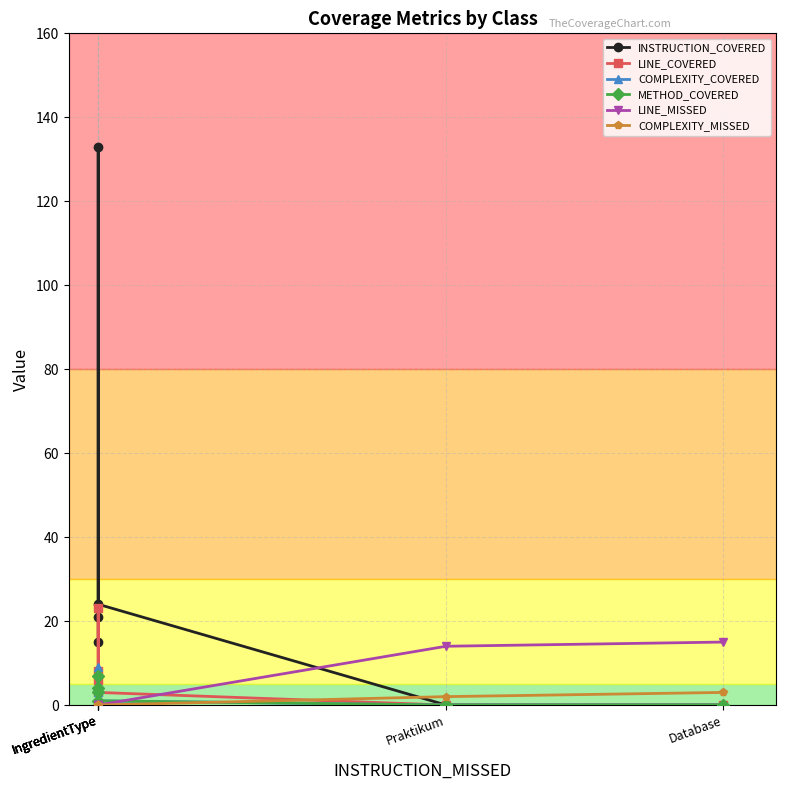

How many interior local peaks does the LINE_COVERED series have?

1